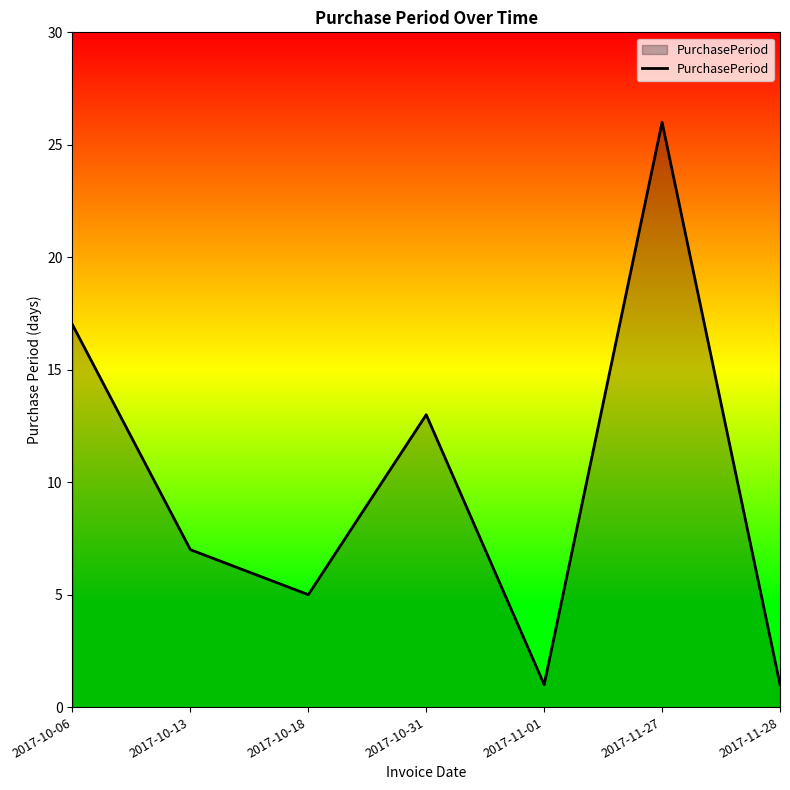

Where is the first local maximum?

2017-10-31